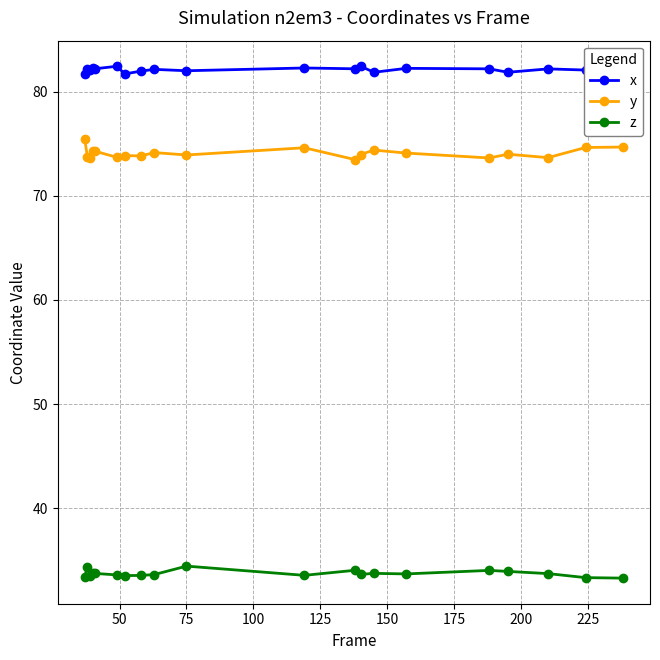

List the series in order of their overall mean, lowest first.

z, y, x